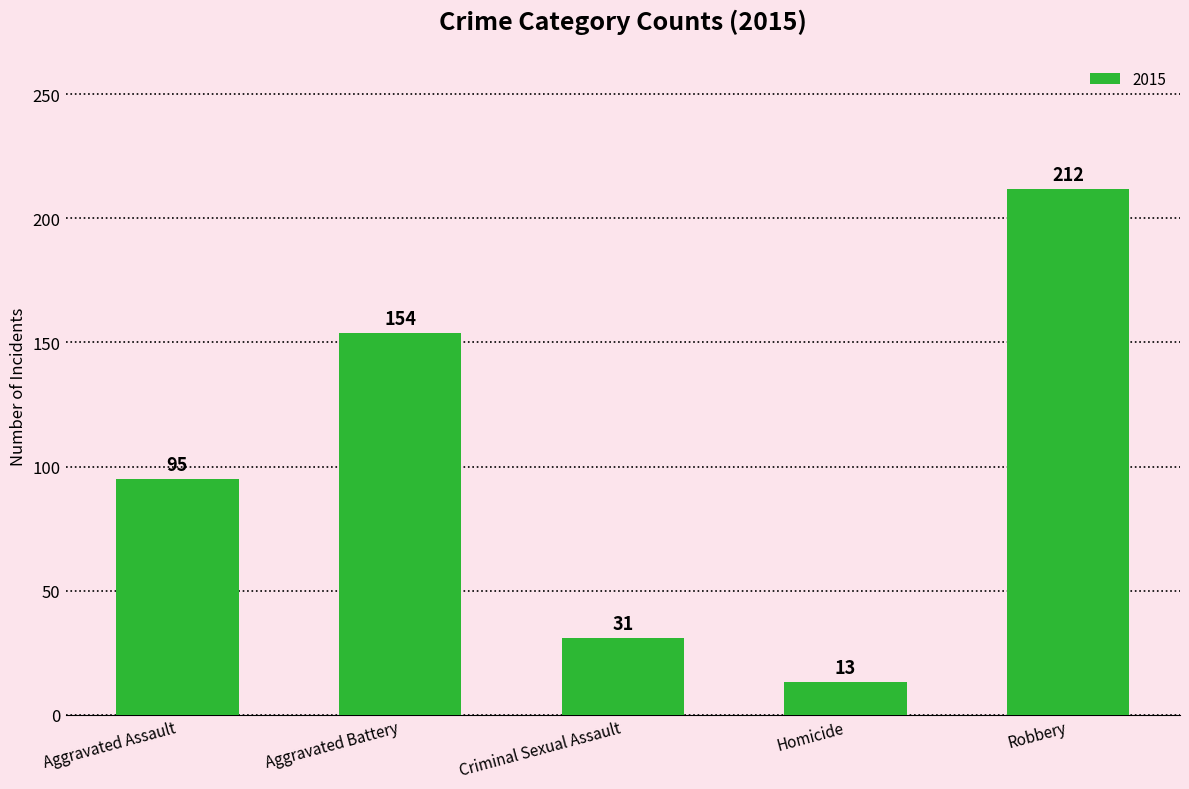

Which label corresponds to the smallest value in the chart?

Homicide